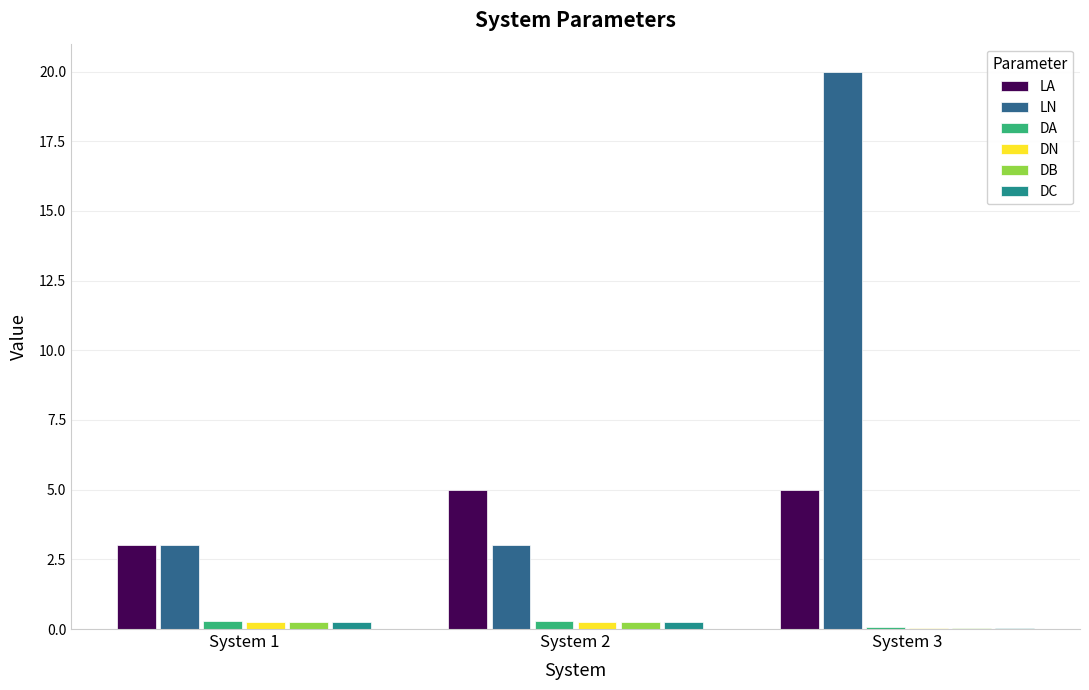

The value of LA at System 3 is 7.9. True or false?

False